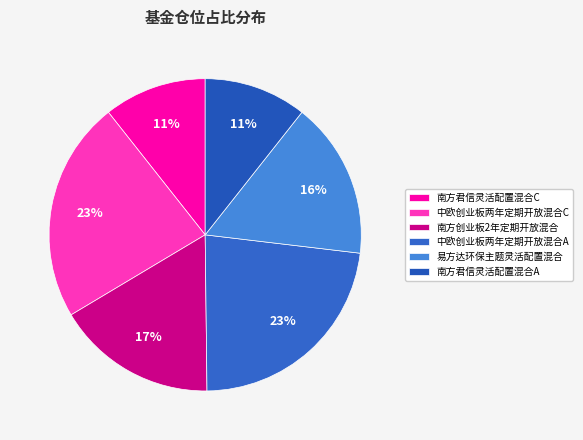

How many slices are in this pie chart?

6